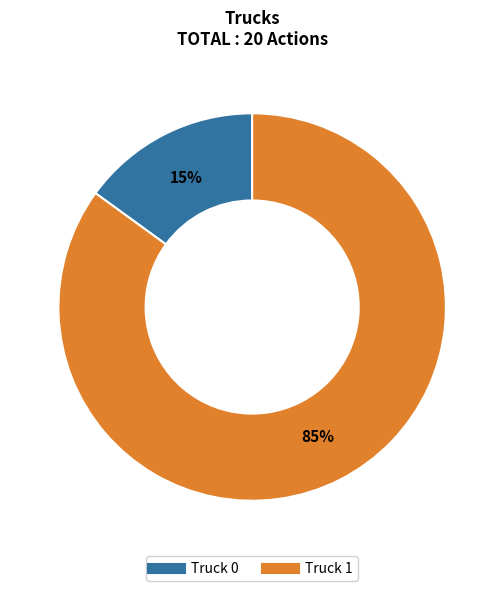

Is it true that Truck 1 is 73% of the pie?

False